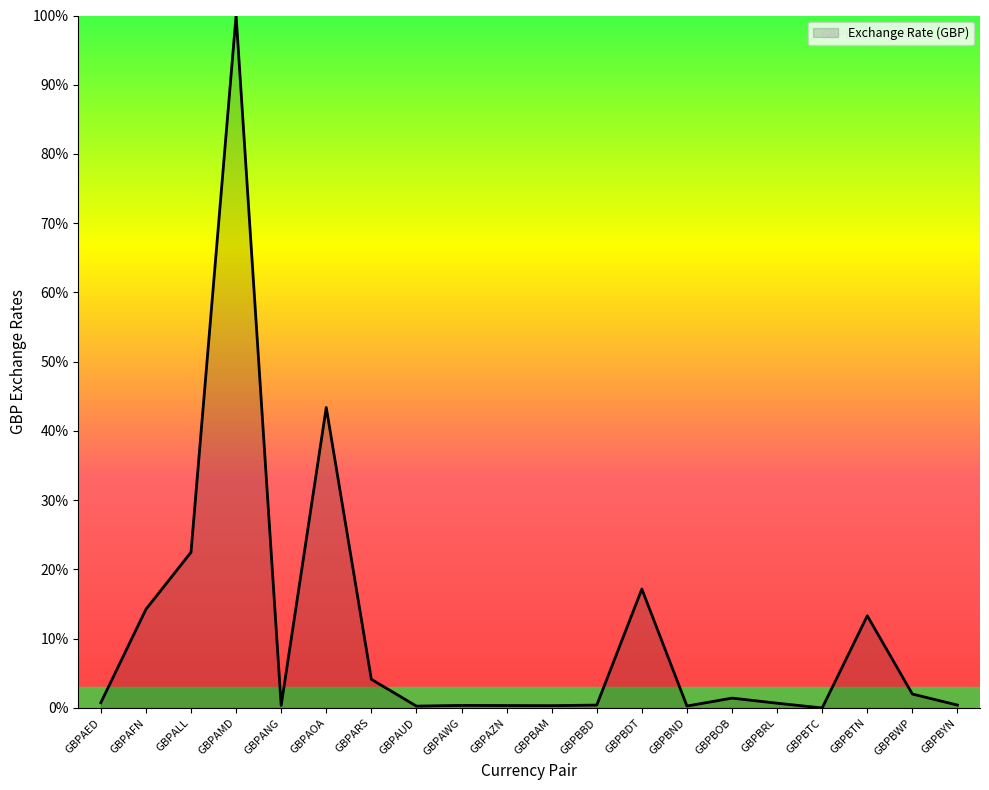

Which has a higher value, GBPAFN or GBPAED?

GBPAFN